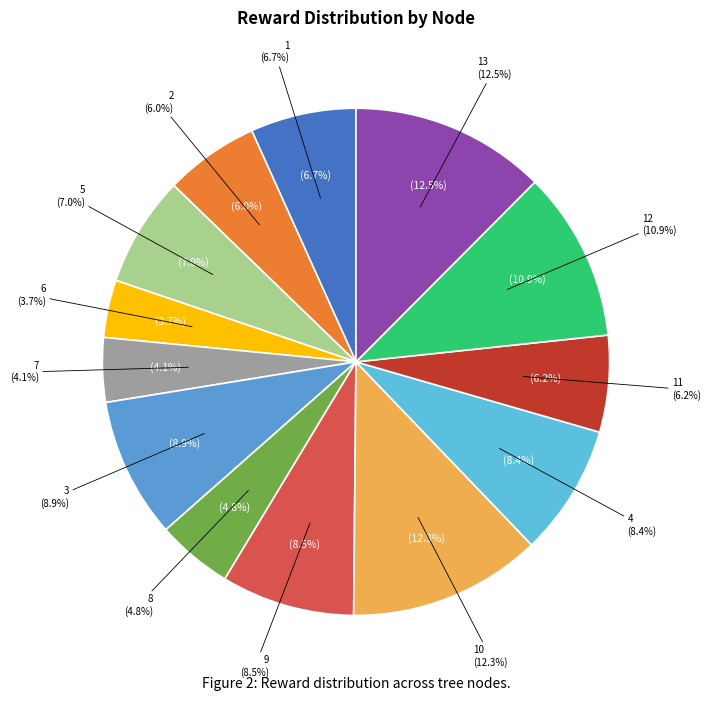

Which has a higher value, 9 or 6?

9